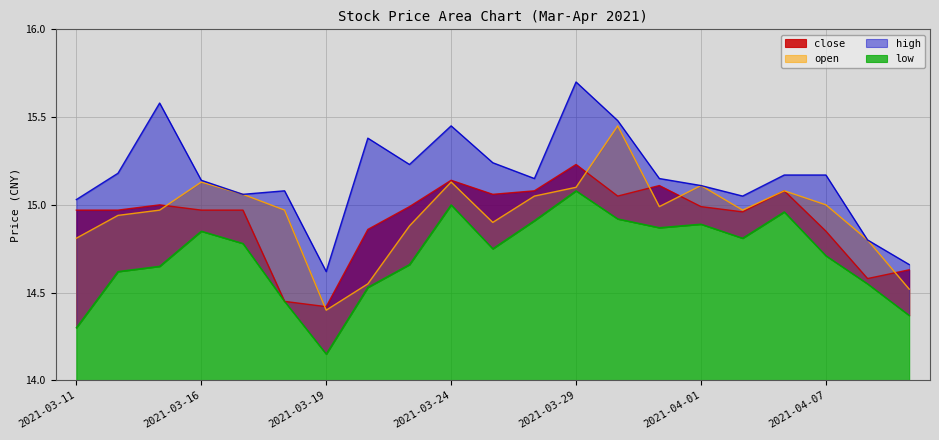

Which has a higher value, 2021-03-22 or 2021-04-02?

2021-04-02